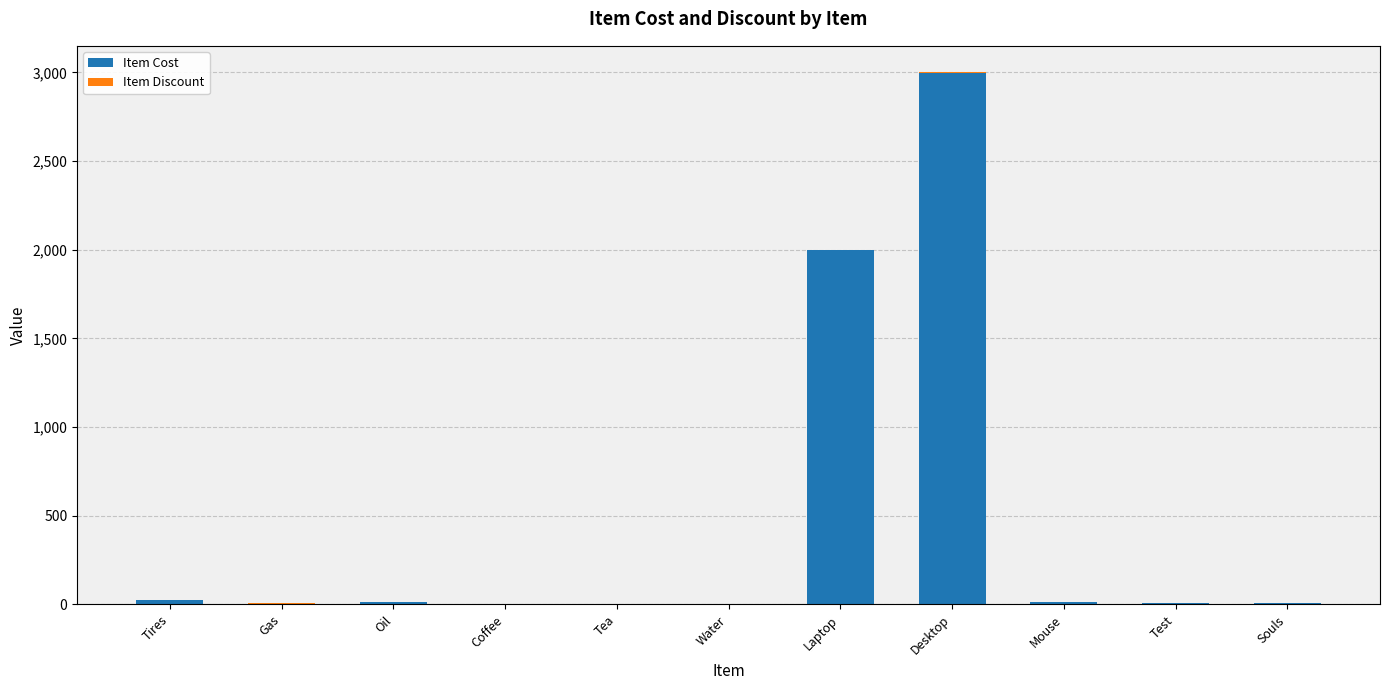

How many categories are shown in the chart?

11